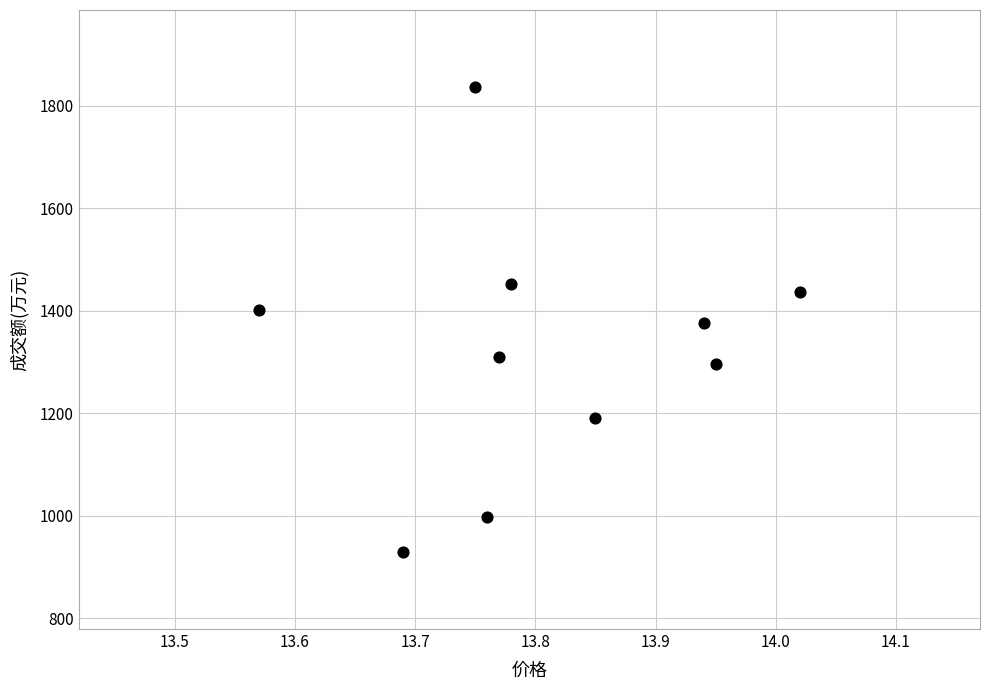

What is the range of Y values (max minus min)?

908